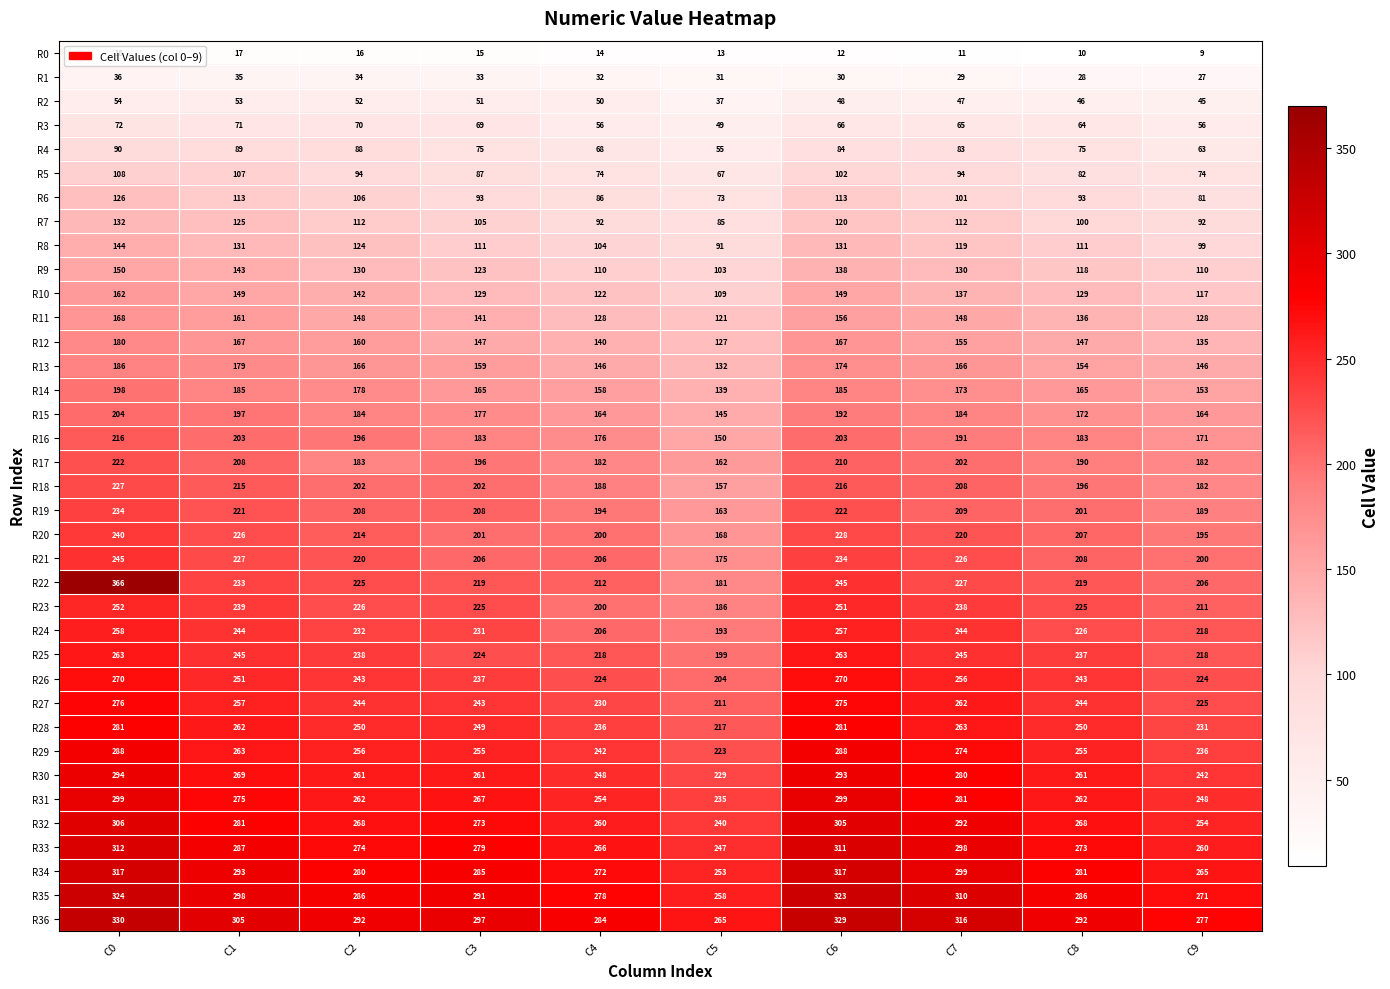

Read the R20 value at C9, to the nearest 10.

200